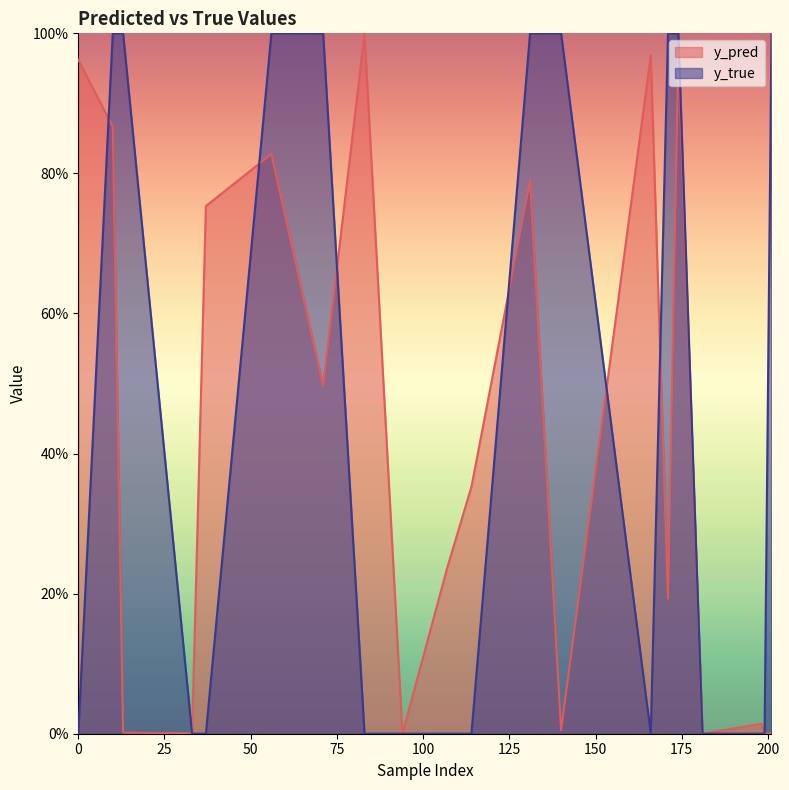

What is the sum of the y_pred values at 37 and 201?

0.8